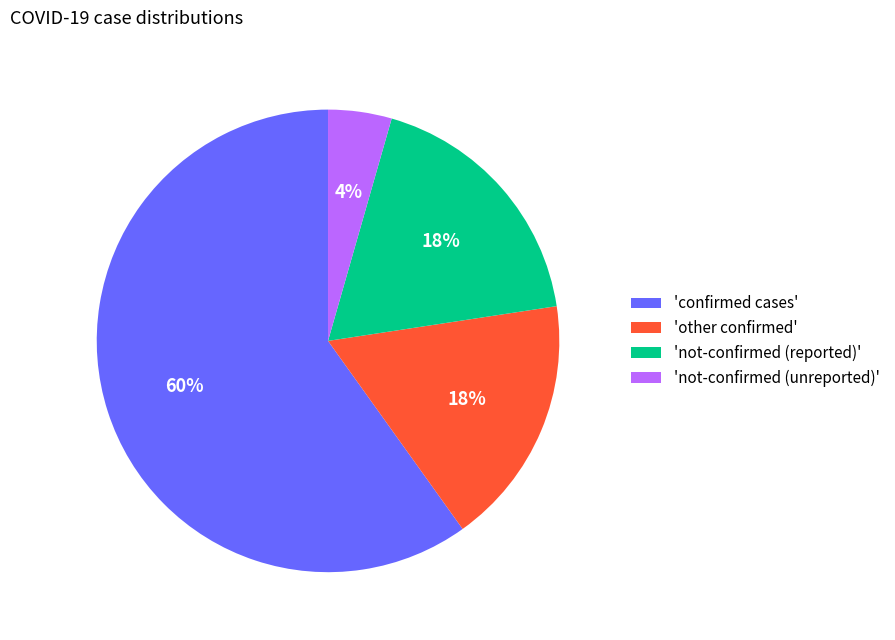

True or false: 'confirmed cases' accounts for 60% of the total.

True